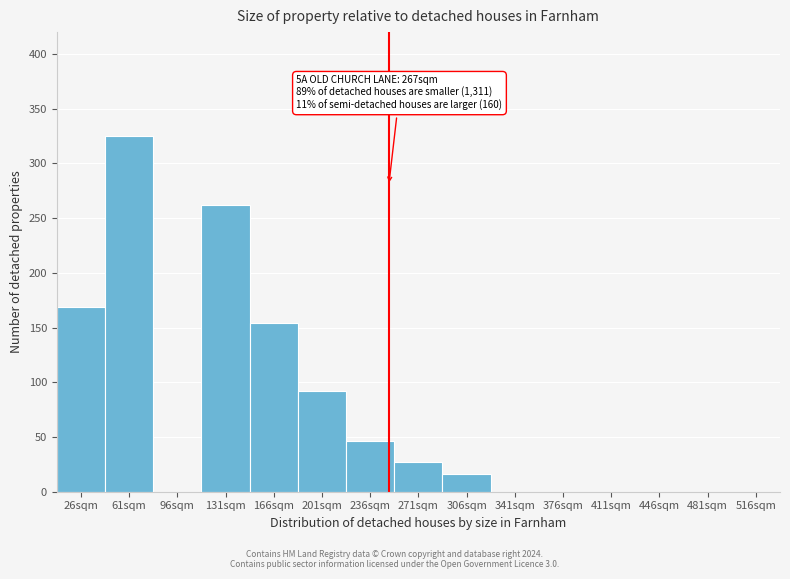

Reading left to right, what are all the values shown in this chart?

26sqm=169	61sqm=325	96sqm=0	131sqm=262	166sqm=154	201sqm=92	236sqm=46	271sqm=27	306sqm=16	341sqm=0	376sqm=0	411sqm=0	446sqm=0	481sqm=0	516sqm=0